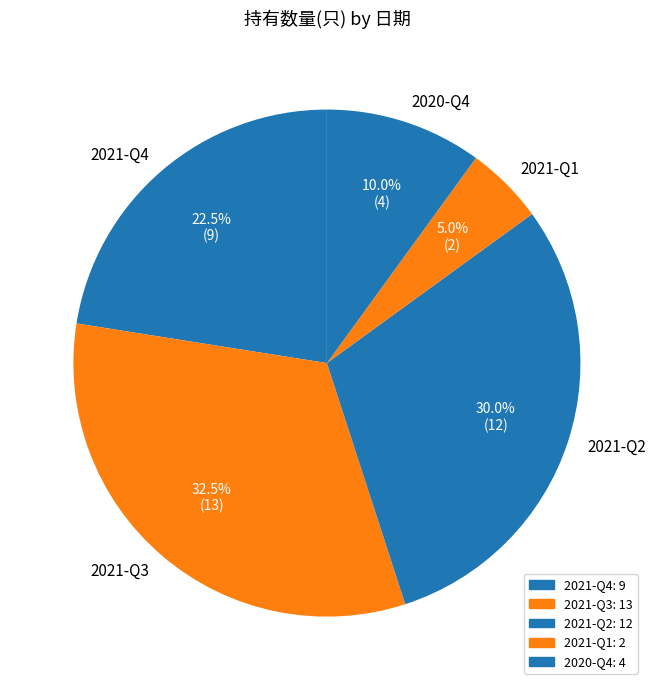

The 2020-Q4 slice represents 10% of the pie. True or false?

True